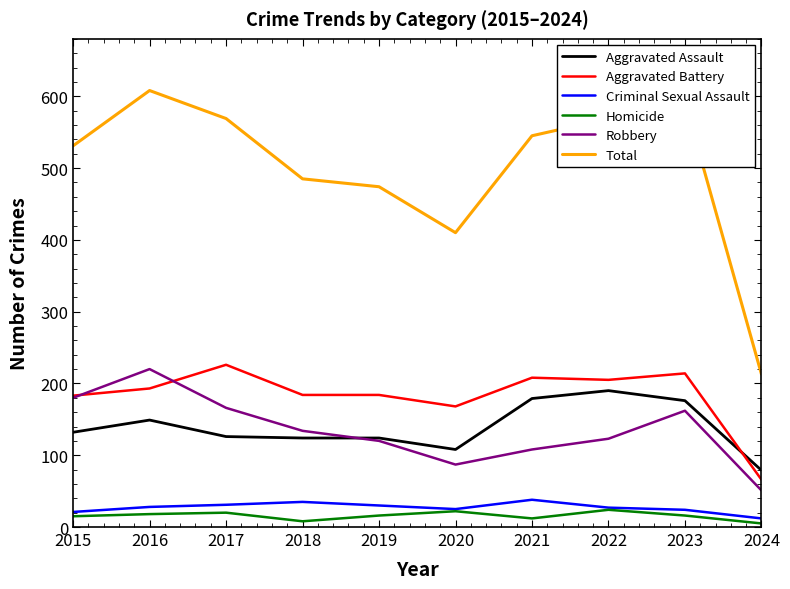

What is the difference between the maximum and second lowest values in the Homicide series?

16